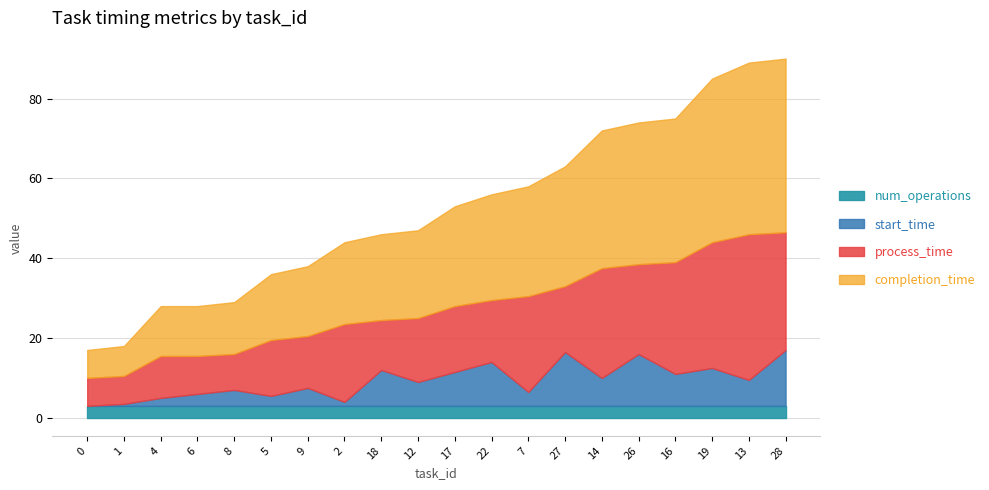

At which label is completion_time closest to 25?

17